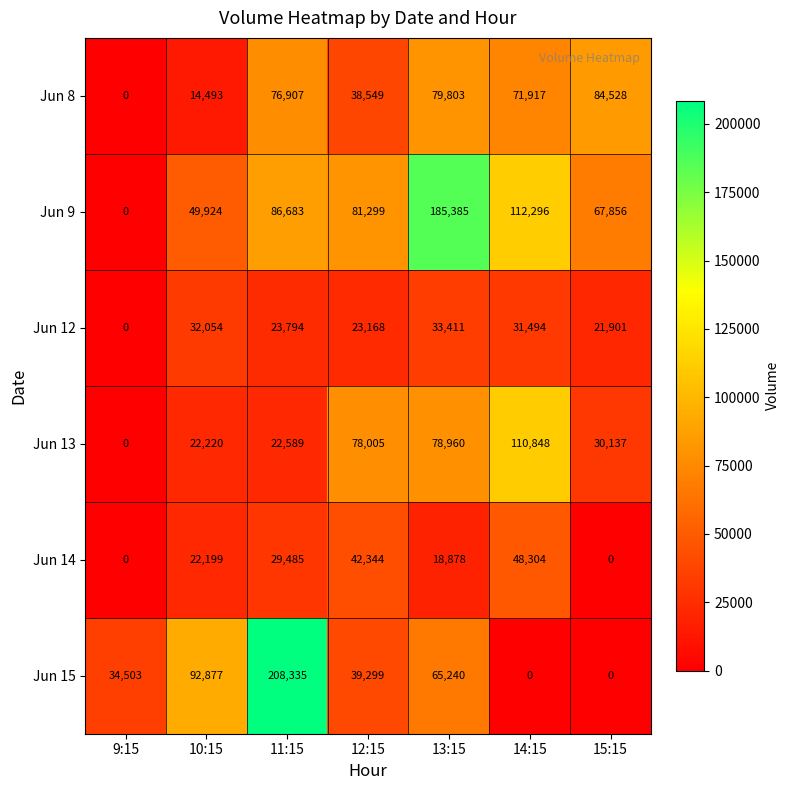

Is it true that Jun 13 equals 5624 at 11:15?

False